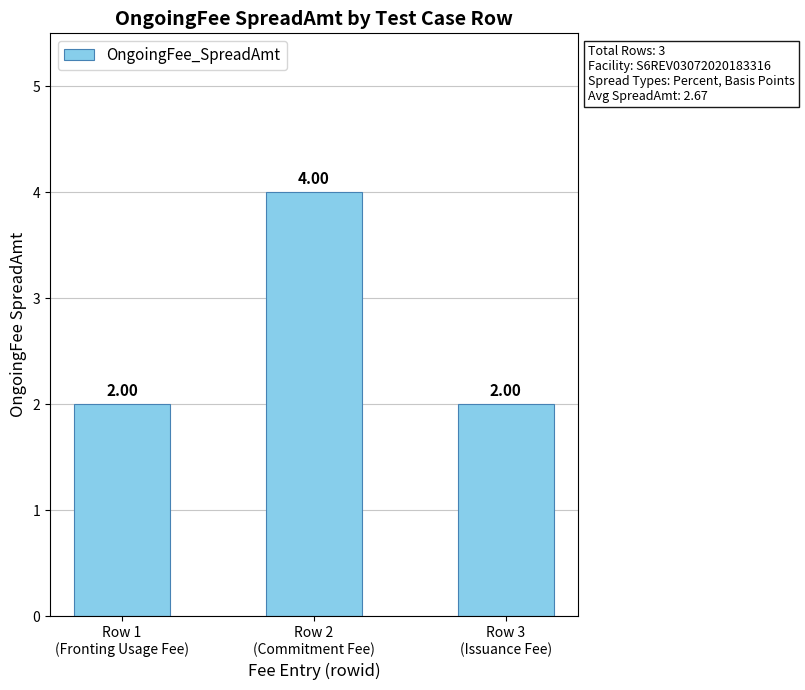

The value at Row 2
(Commitment Fee) is 4. True or false?

True